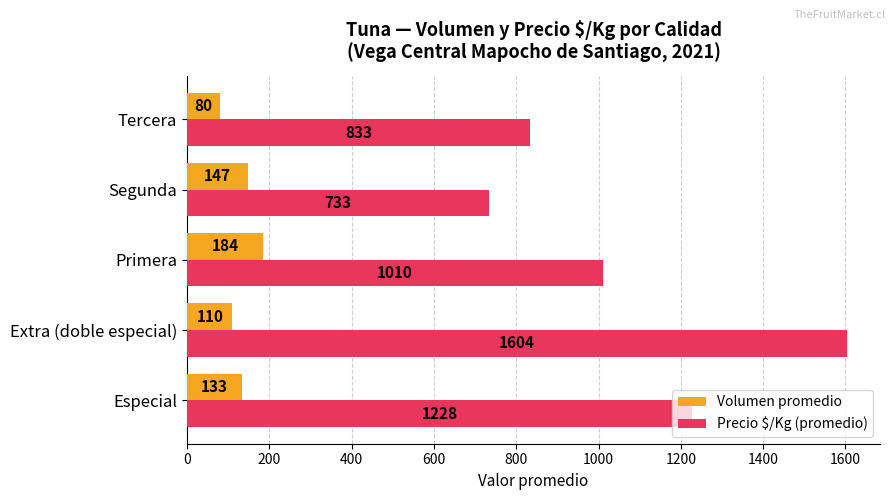

What is the difference between the maximum and minimum values in the Volumen promedio series?

104